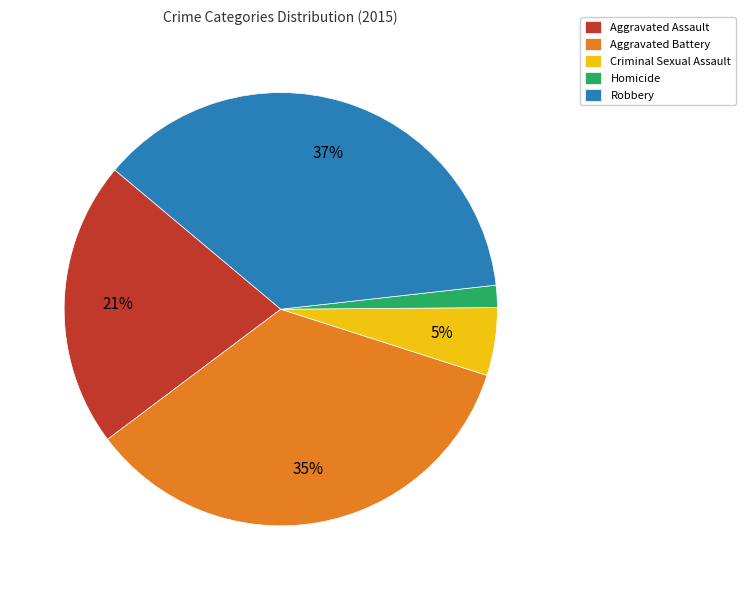

How many slices are in this pie chart?

5